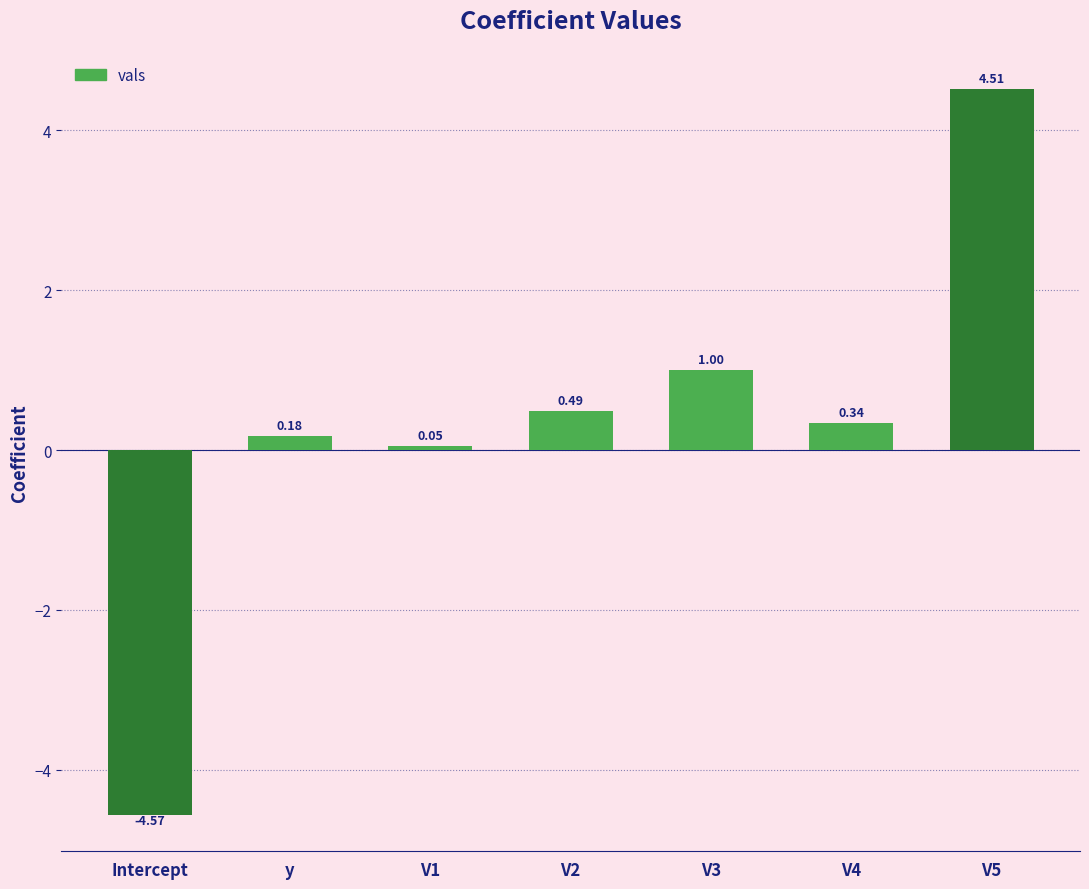

How many series are shown in this chart?

1